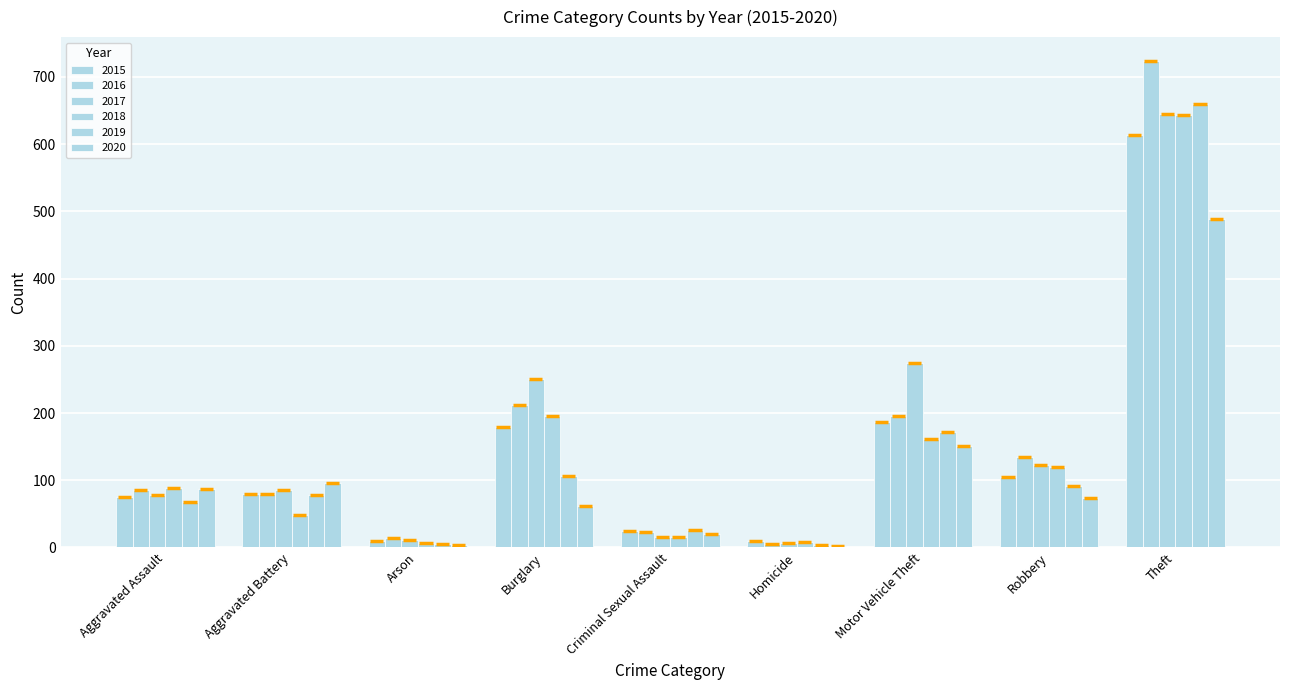

How many data points in 2016 are above 85?

4